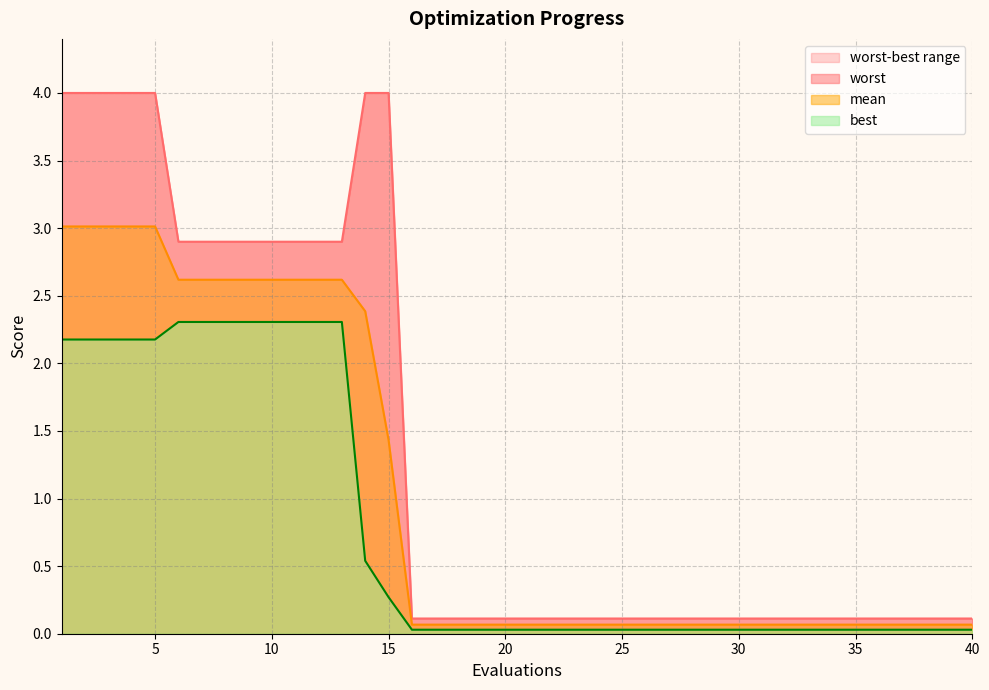

List the labels in order of mean value, largest first.

1, 2, 3, 4, 5, 6, 7, 8, 9, 10, 11, 12, 13, 14, 15, 16, 17, 18, 19, 20, 21, 22, 23, 24, 25, 26, 27, 28, 29, 30, 31, 32, 33, 34, 35, 36, 37, 38, 39, 40